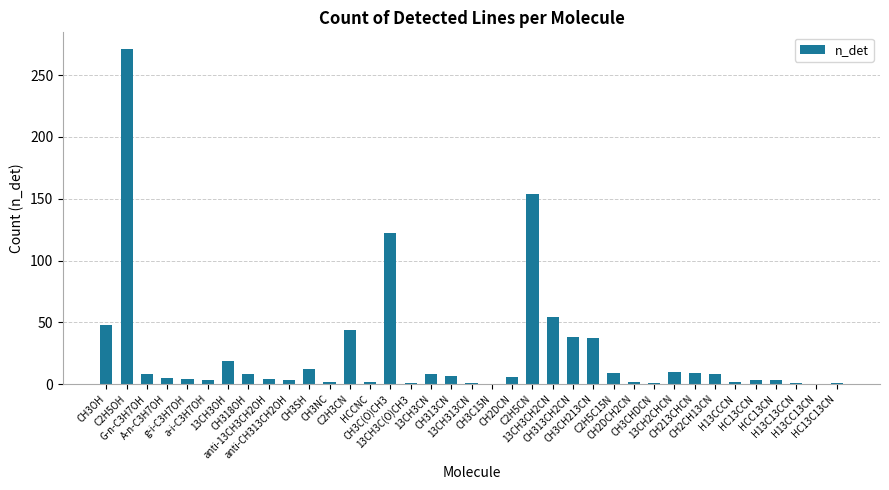

What is the sum of all values?

910